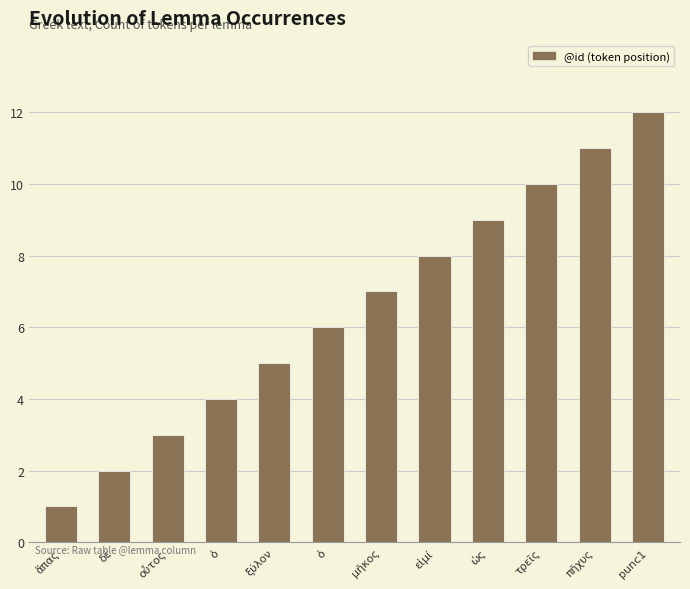

How many bars are there in total?

12